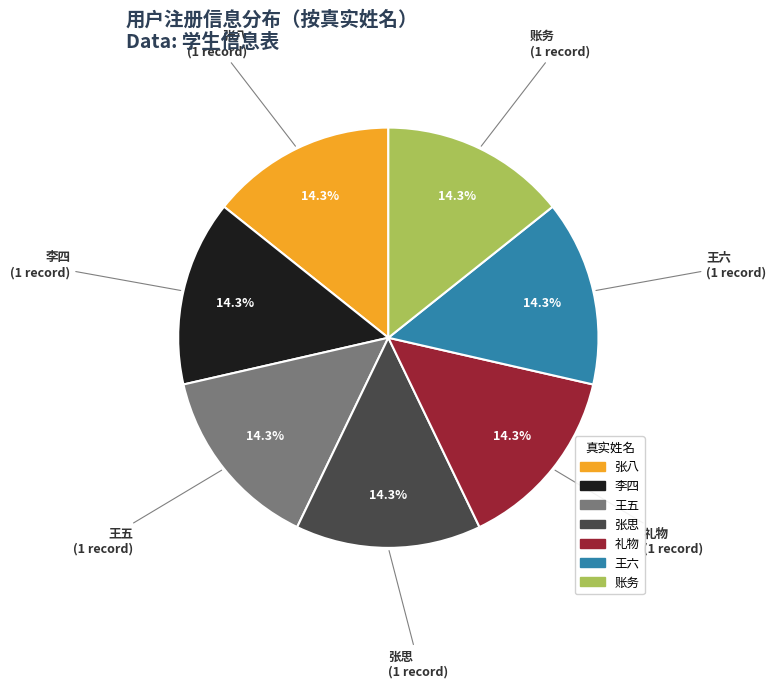

To the nearest percent, what percentage of the pie is 王六?

14%